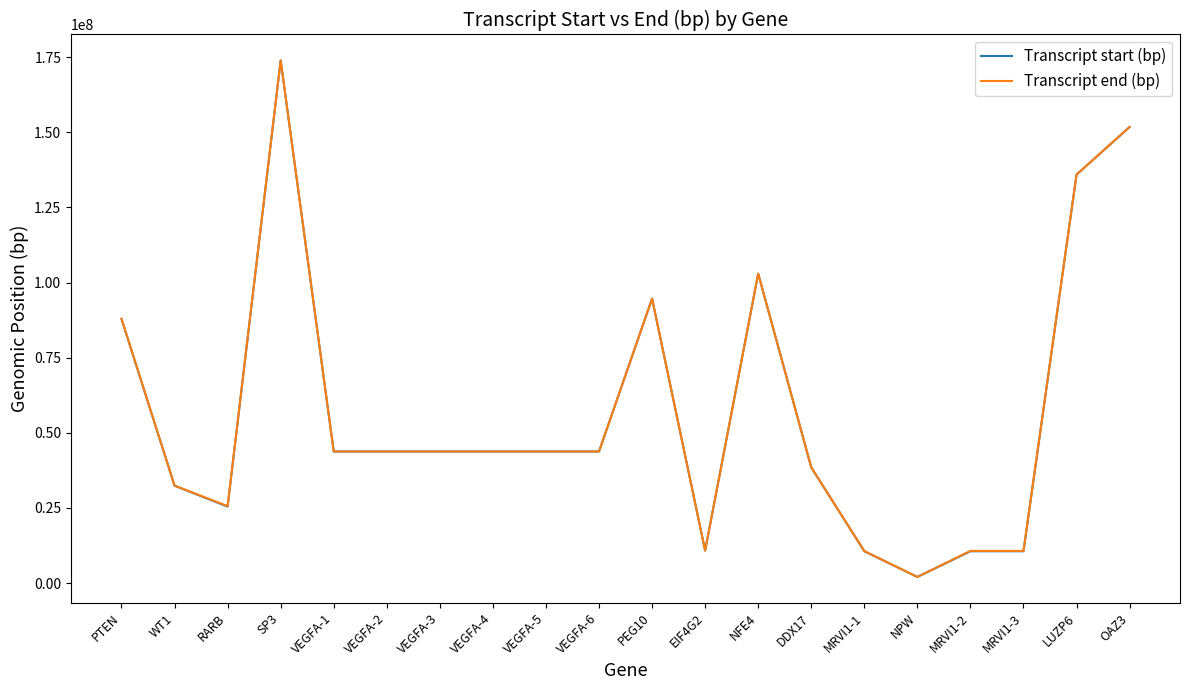

What is the smallest value displayed?

2019545